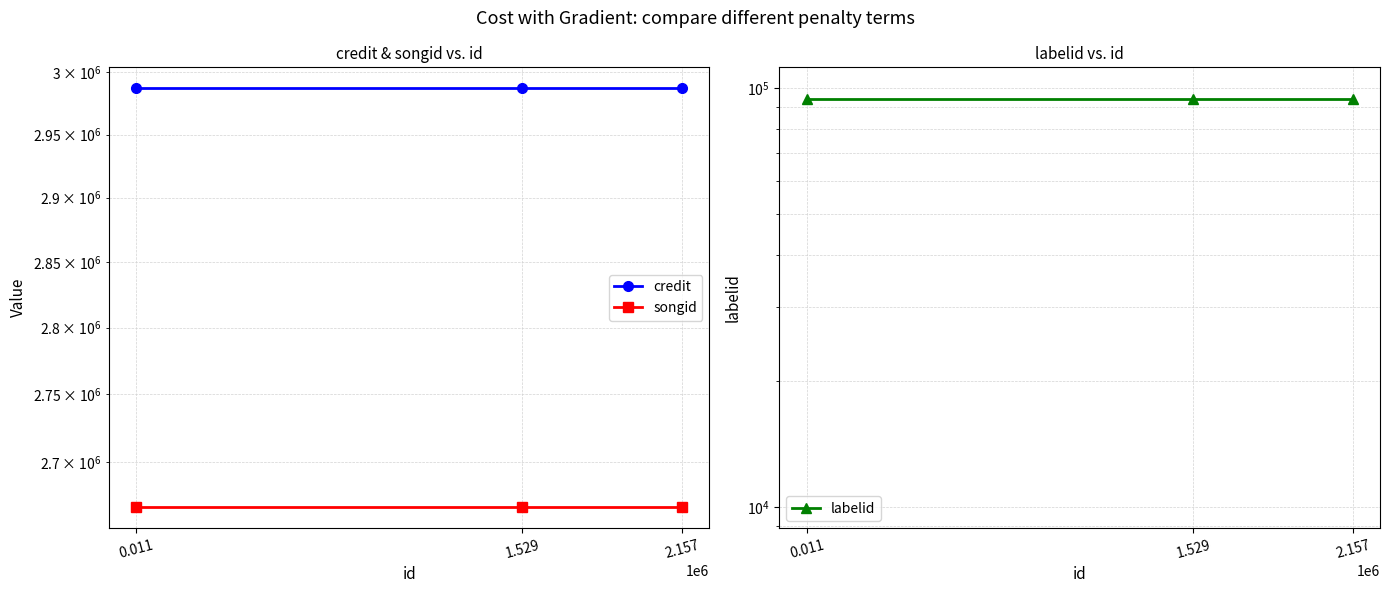

What is the total value across all series at 1.529?

5748886